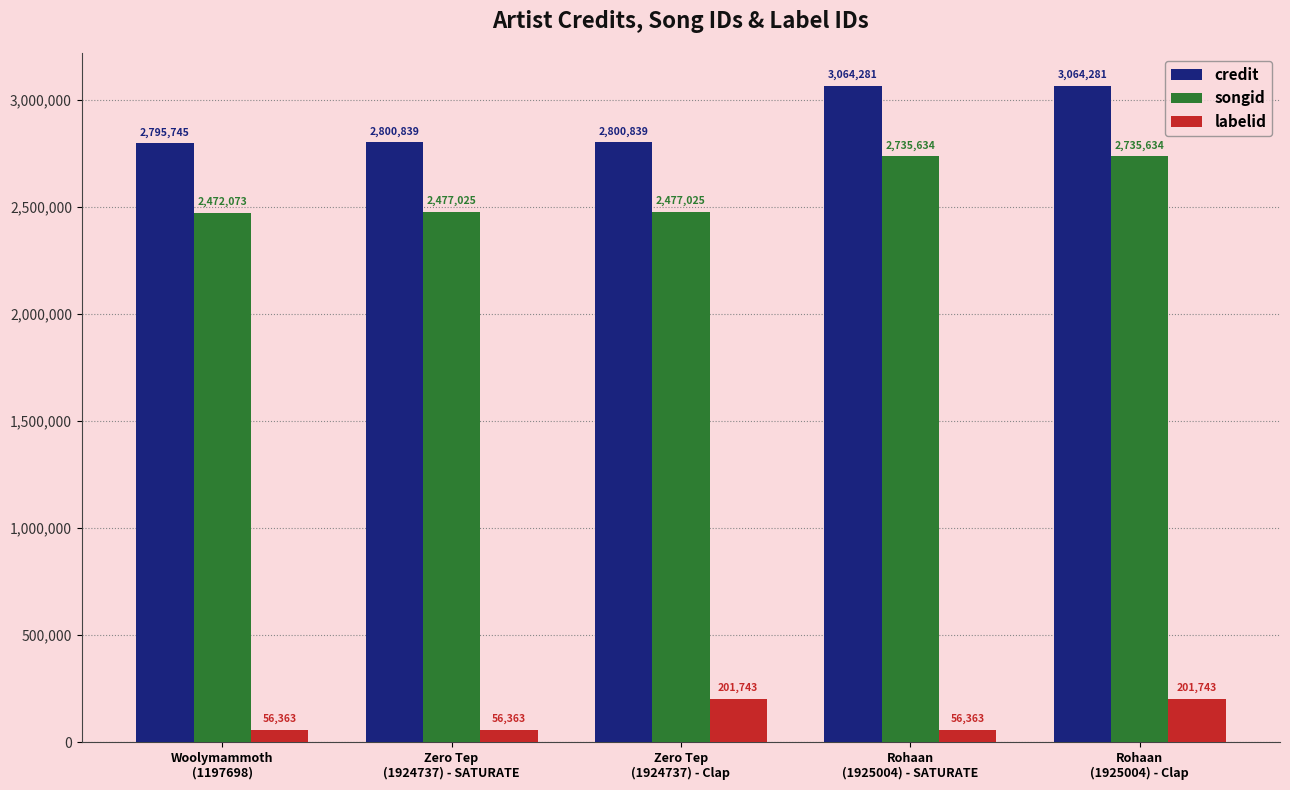

What are all the series names shown in the legend?

credit, songid, labelid